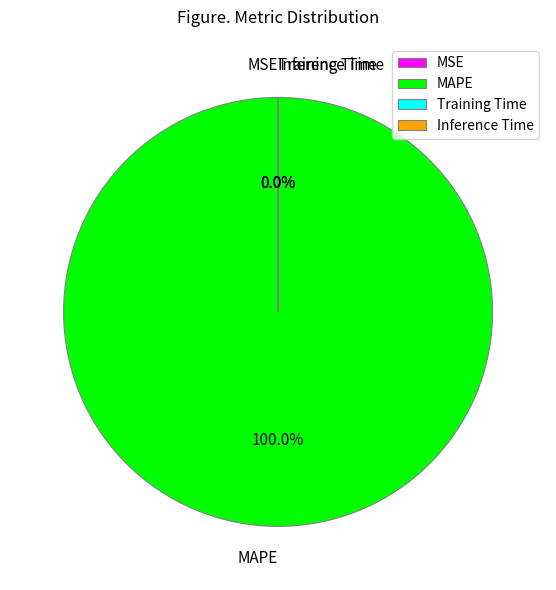

Which has a higher value, Inference Time or MAPE?

MAPE